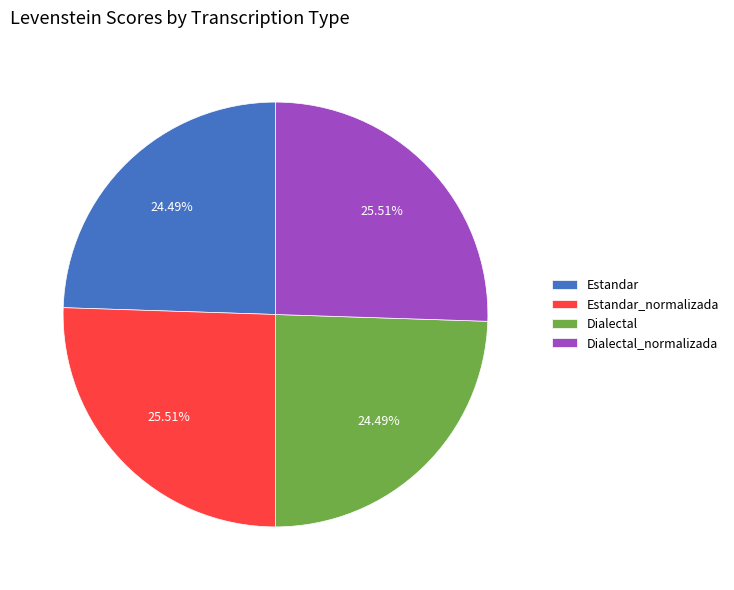

What percentage is NOT represented by Estandar_normalizada?

74.5%